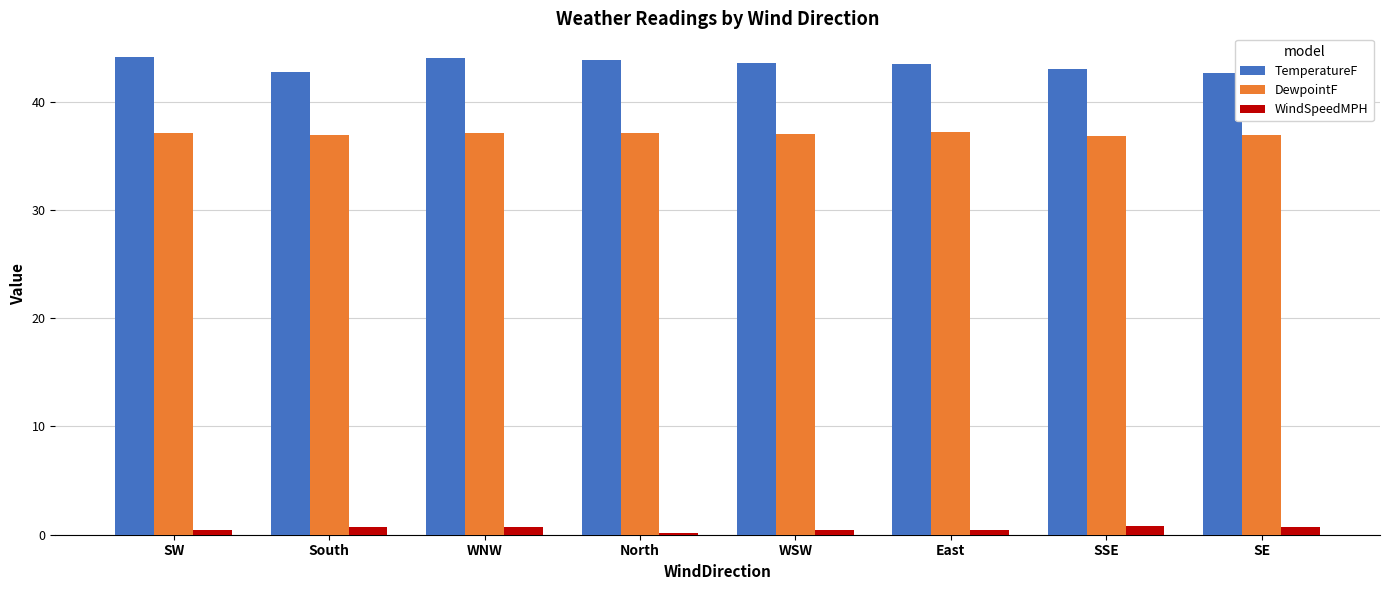

The DewpointF series shows 65.3 at East. True or false?

False